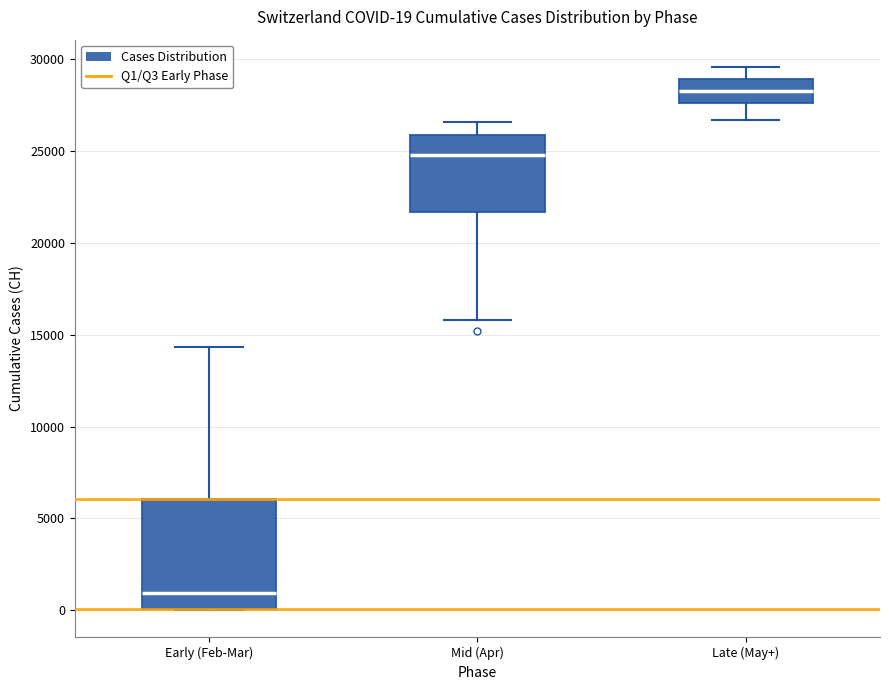

Comparing the boxes themselves (not the whiskers), which one is the tallest?

Early (Feb-Mar)